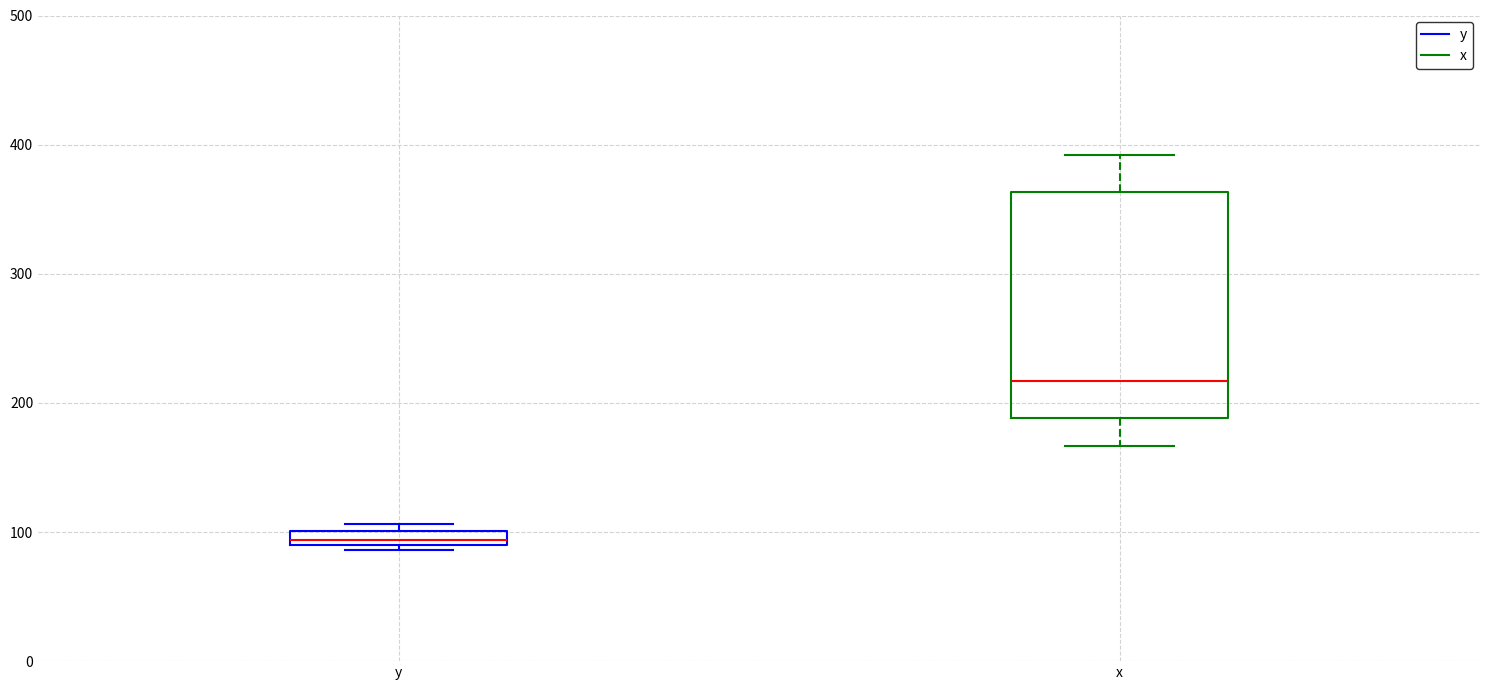

Comparing the boxes themselves (not the whiskers), which one is the tallest?

x